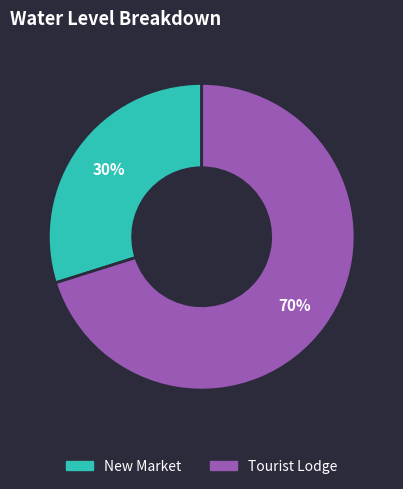

The Tourist Lodge slice represents 78% of the pie. True or false?

False